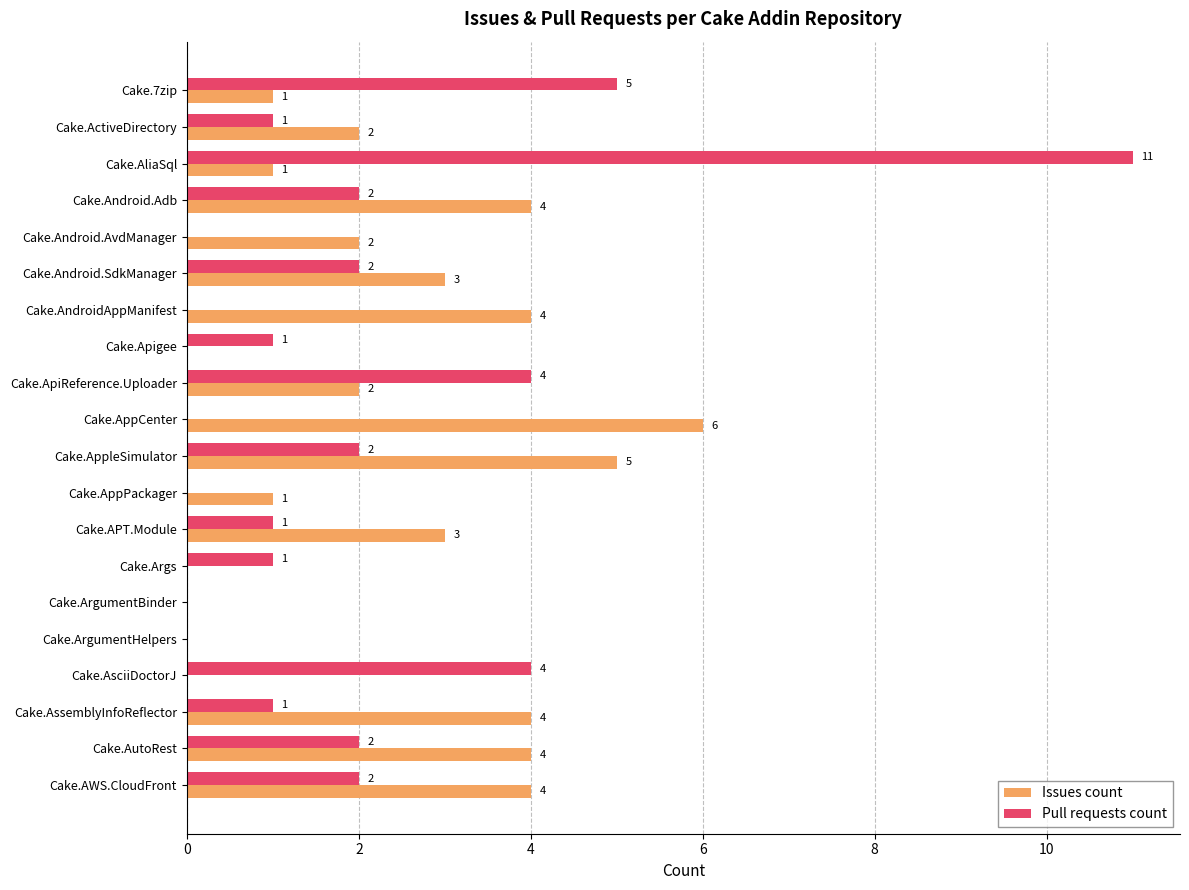

What is the approximate value of Pull requests count at Cake.AsciiDoctorJ?

4